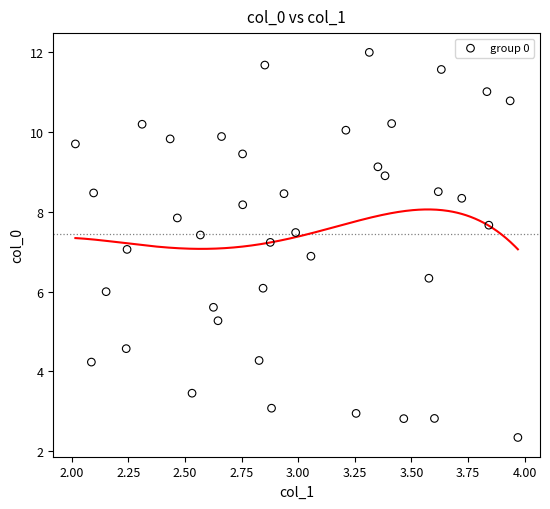

What is the range of X values (max minus min)?

2.0